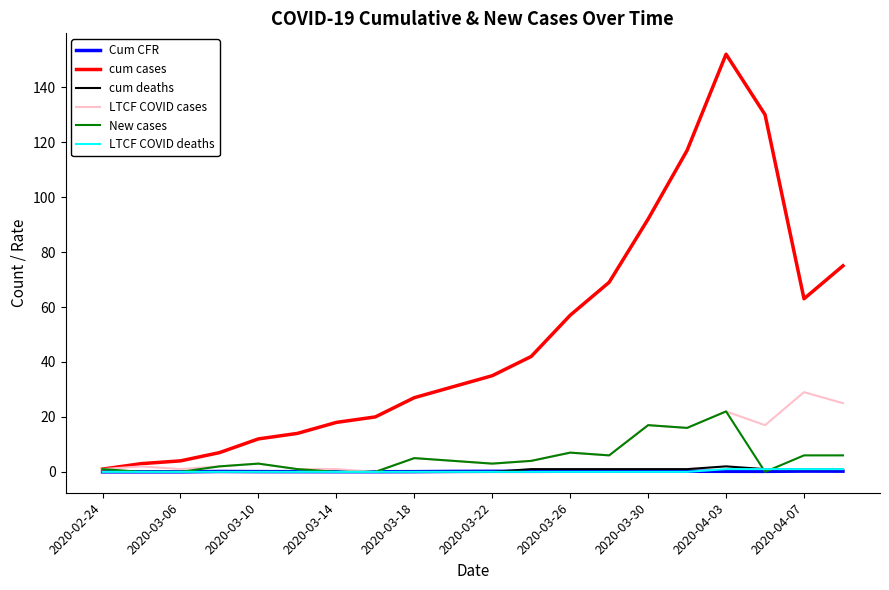

Which series has the largest total across all categories?

cum cases